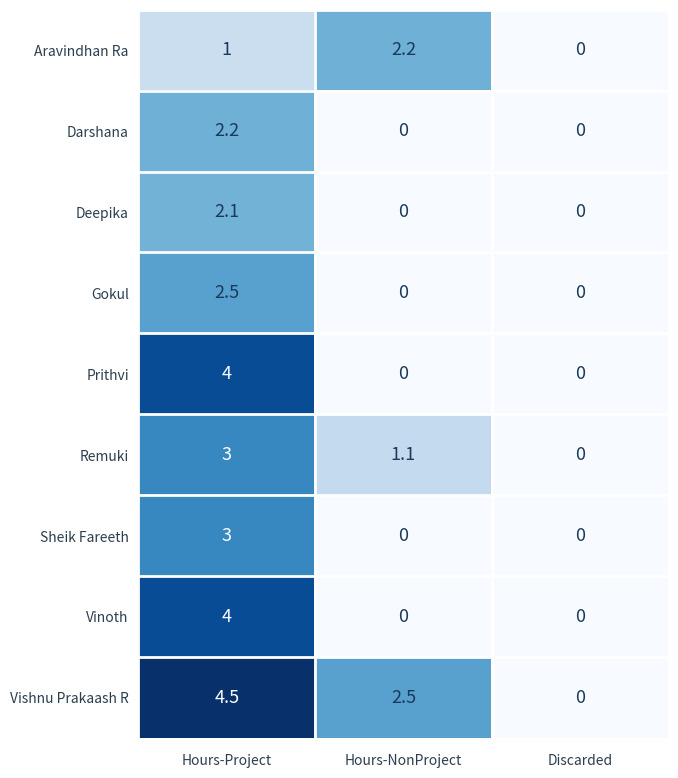

Which series has the largest total across all categories?

Vishnu Prakaash R